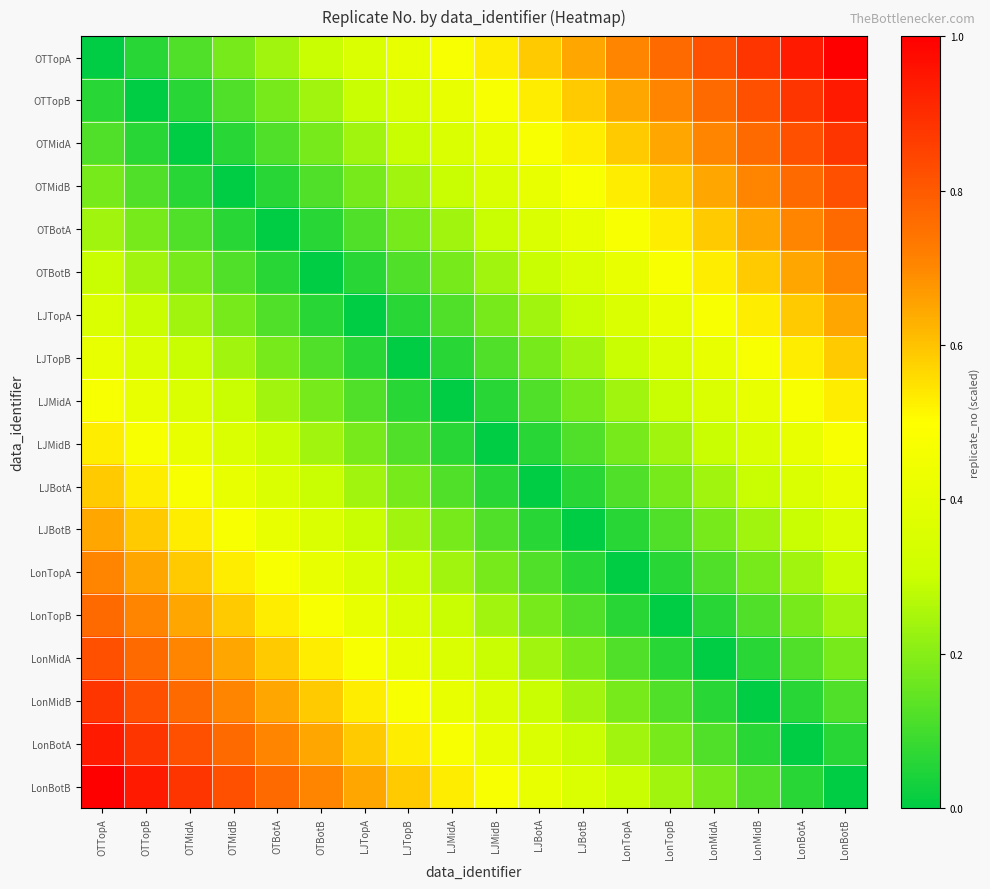

Reading left to right, transcribe all the data shown in this chart.

OTTopA: OTTopA=0.0	OTTopB=0.1	OTMidA=0.1	OTMidB=0.2	OTBotA=0.2	OTBotB=0.3	LJTopA=0.4	LJTopB=0.4	LJMidA=0.5	LJMidB=0.5	LJBotA=0.6	LJBotB=0.6	LonTopA=0.7	LonTopB=0.8	LonMidA=0.8	LonMidB=0.9	LonBotA=0.9	LonBotB=1.0
OTTopB: OTTopA=0.1	OTTopB=0.0	OTMidA=0.1	OTMidB=0.1	OTBotA=0.2	OTBotB=0.2	LJTopA=0.3	LJTopB=0.4	LJMidA=0.4	LJMidB=0.5	LJBotA=0.5	LJBotB=0.6	LonTopA=0.6	LonTopB=0.7	LonMidA=0.8	LonMidB=0.8	LonBotA=0.9	LonBotB=0.9
OTMidA: OTTopA=0.1	OTTopB=0.1	OTMidA=0.0	OTMidB=0.1	OTBotA=0.1	OTBotB=0.2	LJTopA=0.2	LJTopB=0.3	LJMidA=0.4	LJMidB=0.4	LJBotA=0.5	LJBotB=0.5	LonTopA=0.6	LonTopB=0.6	LonMidA=0.7	LonMidB=0.8	LonBotA=0.8	LonBotB=0.9
OTMidB: OTTopA=0.2	OTTopB=0.1	OTMidA=0.1	OTMidB=0.0	OTBotA=0.1	OTBotB=0.1	LJTopA=0.2	LJTopB=0.2	LJMidA=0.3	LJMidB=0.4	LJBotA=0.4	LJBotB=0.5	LonTopA=0.5	LonTopB=0.6	LonMidA=0.6	LonMidB=0.7	LonBotA=0.8	LonBotB=0.8
OTBotA: OTTopA=0.2	OTTopB=0.2	OTMidA=0.1	OTMidB=0.1	OTBotA=0.0	OTBotB=0.1	LJTopA=0.1	LJTopB=0.2	LJMidA=0.2	LJMidB=0.3	LJBotA=0.4	LJBotB=0.4	LonTopA=0.5	LonTopB=0.5	LonMidA=0.6	LonMidB=0.6	LonBotA=0.7	LonBotB=0.8
OTBotB: OTTopA=0.3	OTTopB=0.2	OTMidA=0.2	OTMidB=0.1	OTBotA=0.1	OTBotB=0.0	LJTopA=0.1	LJTopB=0.1	LJMidA=0.2	LJMidB=0.2	LJBotA=0.3	LJBotB=0.4	LonTopA=0.4	LonTopB=0.5	LonMidA=0.5	LonMidB=0.6	LonBotA=0.6	LonBotB=0.7
LJTopA: OTTopA=0.4	OTTopB=0.3	OTMidA=0.2	OTMidB=0.2	OTBotA=0.1	OTBotB=0.1	LJTopA=0.0	LJTopB=0.1	LJMidA=0.1	LJMidB=0.2	LJBotA=0.2	LJBotB=0.3	LonTopA=0.4	LonTopB=0.4	LonMidA=0.5	LonMidB=0.5	LonBotA=0.6	LonBotB=0.6
LJTopB: OTTopA=0.4	OTTopB=0.4	OTMidA=0.3	OTMidB=0.2	OTBotA=0.2	OTBotB=0.1	LJTopA=0.1	LJTopB=0.0	LJMidA=0.1	LJMidB=0.1	LJBotA=0.2	LJBotB=0.2	LonTopA=0.3	LonTopB=0.4	LonMidA=0.4	LonMidB=0.5	LonBotA=0.5	LonBotB=0.6
LJMidA: OTTopA=0.5	OTTopB=0.4	OTMidA=0.4	OTMidB=0.3	OTBotA=0.2	OTBotB=0.2	LJTopA=0.1	LJTopB=0.1	LJMidA=0.0	LJMidB=0.1	LJBotA=0.1	LJBotB=0.2	LonTopA=0.2	LonTopB=0.3	LonMidA=0.4	LonMidB=0.4	LonBotA=0.5	LonBotB=0.5
LJMidB: OTTopA=0.5	OTTopB=0.5	OTMidA=0.4	OTMidB=0.4	OTBotA=0.3	OTBotB=0.2	LJTopA=0.2	LJTopB=0.1	LJMidA=0.1	LJMidB=0.0	LJBotA=0.1	LJBotB=0.1	LonTopA=0.2	LonTopB=0.2	LonMidA=0.3	LonMidB=0.4	LonBotA=0.4	LonBotB=0.5
LJBotA: OTTopA=0.6	OTTopB=0.5	OTMidA=0.5	OTMidB=0.4	OTBotA=0.4	OTBotB=0.3	LJTopA=0.2	LJTopB=0.2	LJMidA=0.1	LJMidB=0.1	LJBotA=0.0	LJBotB=0.1	LonTopA=0.1	LonTopB=0.2	LonMidA=0.2	LonMidB=0.3	LonBotA=0.4	LonBotB=0.4
LJBotB: OTTopA=0.6	OTTopB=0.6	OTMidA=0.5	OTMidB=0.5	OTBotA=0.4	OTBotB=0.4	LJTopA=0.3	LJTopB=0.2	LJMidA=0.2	LJMidB=0.1	LJBotA=0.1	LJBotB=0.0	LonTopA=0.1	LonTopB=0.1	LonMidA=0.2	LonMidB=0.2	LonBotA=0.3	LonBotB=0.4
LonTopA: OTTopA=0.7	OTTopB=0.6	OTMidA=0.6	OTMidB=0.5	OTBotA=0.5	OTBotB=0.4	LJTopA=0.4	LJTopB=0.3	LJMidA=0.2	LJMidB=0.2	LJBotA=0.1	LJBotB=0.1	LonTopA=0.0	LonTopB=0.1	LonMidA=0.1	LonMidB=0.2	LonBotA=0.2	LonBotB=0.3
LonTopB: OTTopA=0.8	OTTopB=0.7	OTMidA=0.6	OTMidB=0.6	OTBotA=0.5	OTBotB=0.5	LJTopA=0.4	LJTopB=0.4	LJMidA=0.3	LJMidB=0.2	LJBotA=0.2	LJBotB=0.1	LonTopA=0.1	LonTopB=0.0	LonMidA=0.1	LonMidB=0.1	LonBotA=0.2	LonBotB=0.2
LonMidA: OTTopA=0.8	OTTopB=0.8	OTMidA=0.7	OTMidB=0.6	OTBotA=0.6	OTBotB=0.5	LJTopA=0.5	LJTopB=0.4	LJMidA=0.4	LJMidB=0.3	LJBotA=0.2	LJBotB=0.2	LonTopA=0.1	LonTopB=0.1	LonMidA=0.0	LonMidB=0.1	LonBotA=0.1	LonBotB=0.2
LonMidB: OTTopA=0.9	OTTopB=0.8	OTMidA=0.8	OTMidB=0.7	OTBotA=0.6	OTBotB=0.6	LJTopA=0.5	LJTopB=0.5	LJMidA=0.4	LJMidB=0.4	LJBotA=0.3	LJBotB=0.2	LonTopA=0.2	LonTopB=0.1	LonMidA=0.1	LonMidB=0.0	LonBotA=0.1	LonBotB=0.1
LonBotA: OTTopA=0.9	OTTopB=0.9	OTMidA=0.8	OTMidB=0.8	OTBotA=0.7	OTBotB=0.6	LJTopA=0.6	LJTopB=0.5	LJMidA=0.5	LJMidB=0.4	LJBotA=0.4	LJBotB=0.3	LonTopA=0.2	LonTopB=0.2	LonMidA=0.1	LonMidB=0.1	LonBotA=0.0	LonBotB=0.1
LonBotB: OTTopA=1.0	OTTopB=0.9	OTMidA=0.9	OTMidB=0.8	OTBotA=0.8	OTBotB=0.7	LJTopA=0.6	LJTopB=0.6	LJMidA=0.5	LJMidB=0.5	LJBotA=0.4	LJBotB=0.4	LonTopA=0.3	LonTopB=0.2	LonMidA=0.2	LonMidB=0.1	LonBotA=0.1	LonBotB=0.0